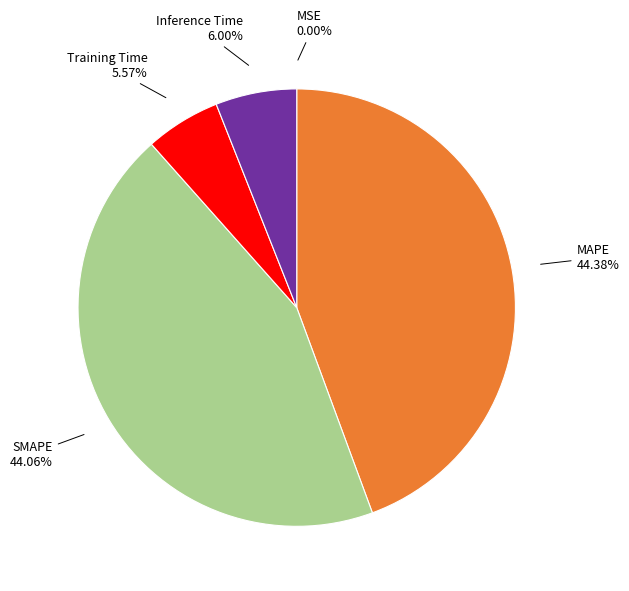

To the nearest percent, what percentage of the pie is Training Time?

6%